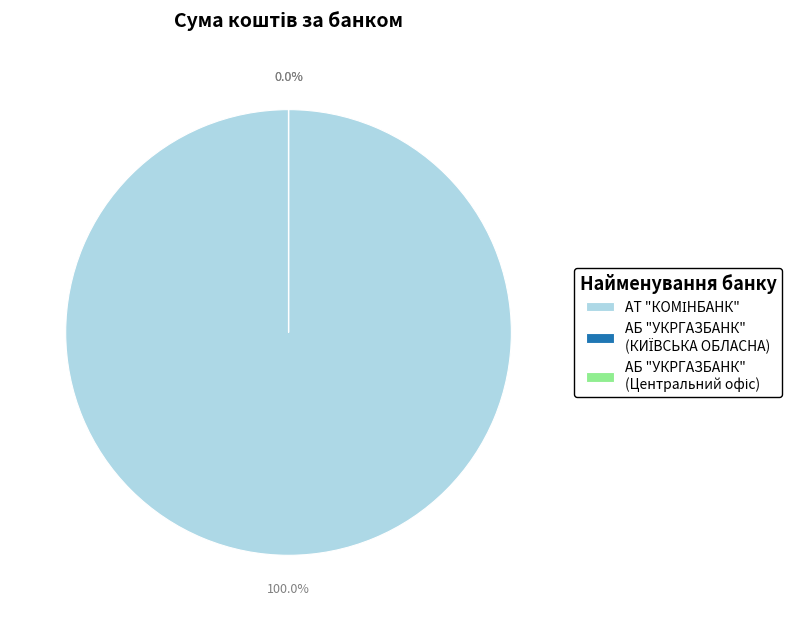

Is there any slice that represents more than half of the pie?

Yes